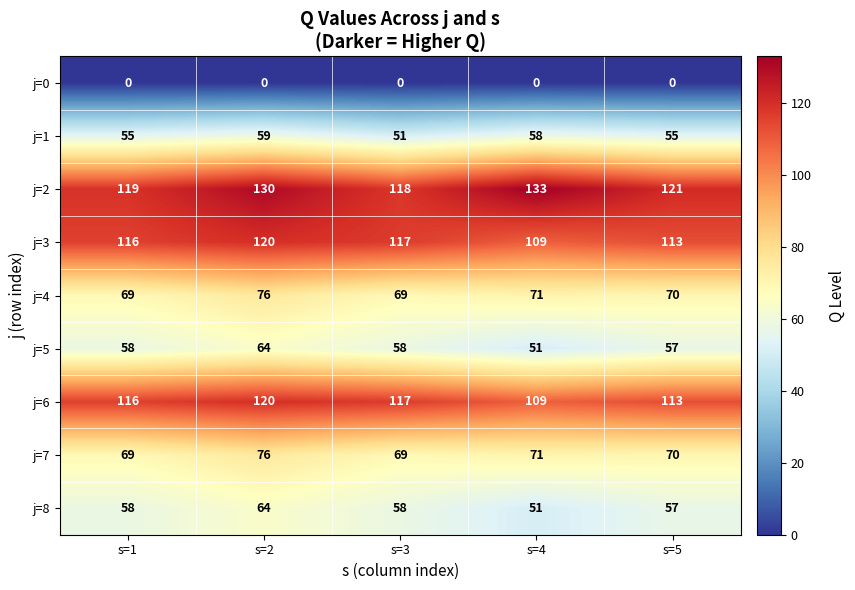

What is the total value across all series at s=1?

660